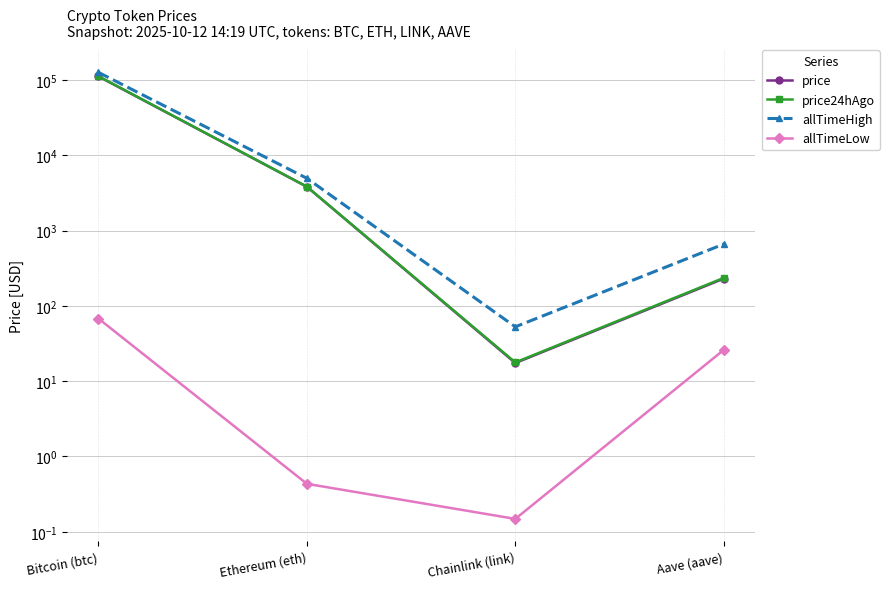

Which series changed the most between Bitcoin (btc) and Chainlink (link)?

allTimeHigh